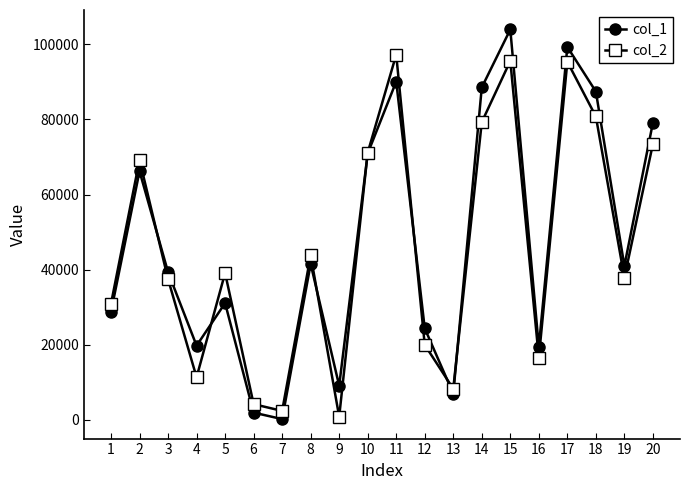

What is the value of the col_1 point at the 14th from the left?

88530